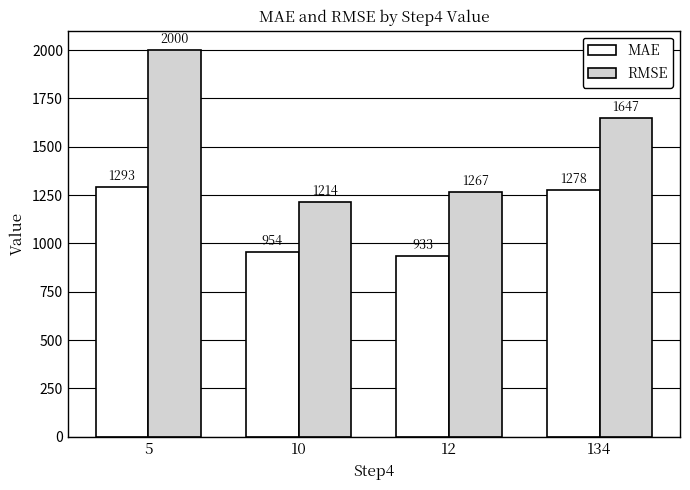

Does the chart contain any negative values?

No